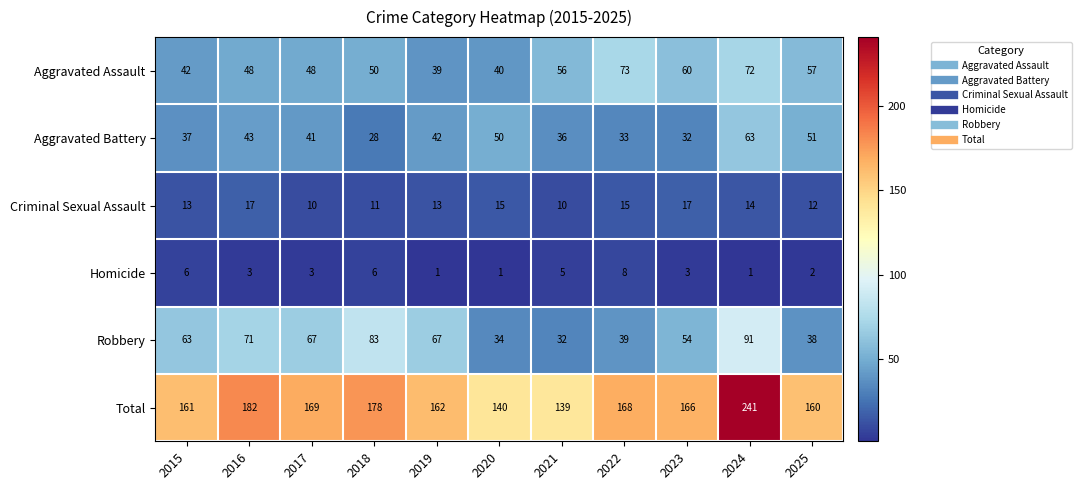

What is the highest value of the Aggravated Assault series?

73